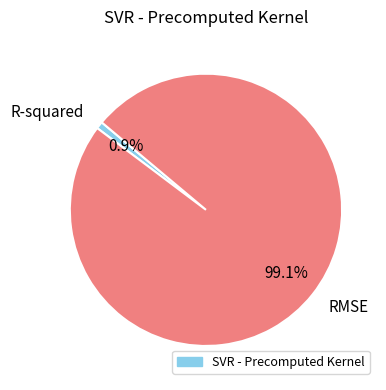

Which category has the smallest portion of the pie?

R-squared